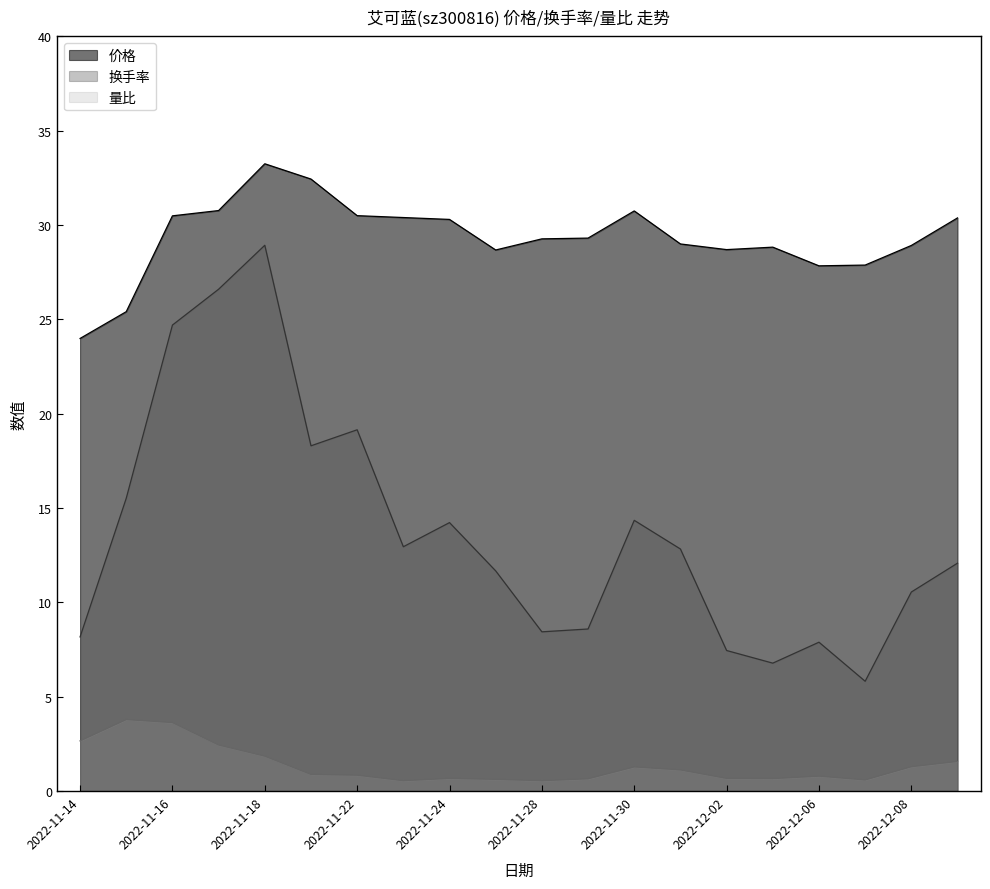

The 换手率 series shows 12.8 at 2022-12-01. True or false?

True